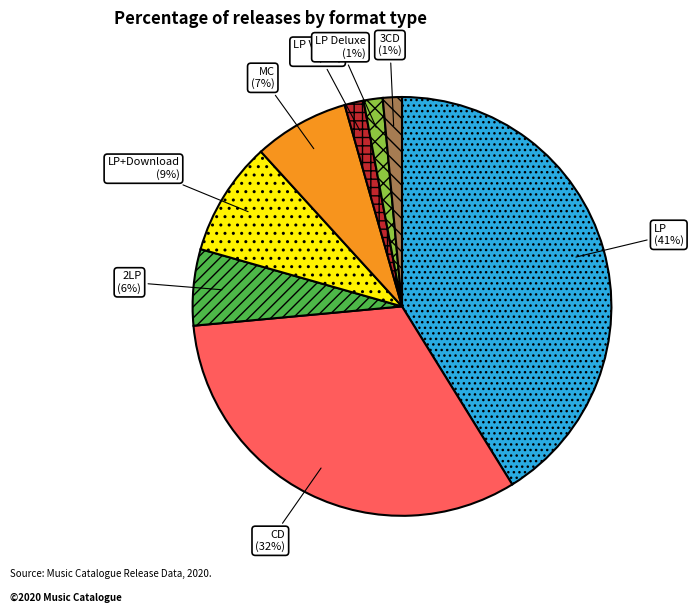

What percentage is the LP Vortex slice, to the nearest percent?

1%